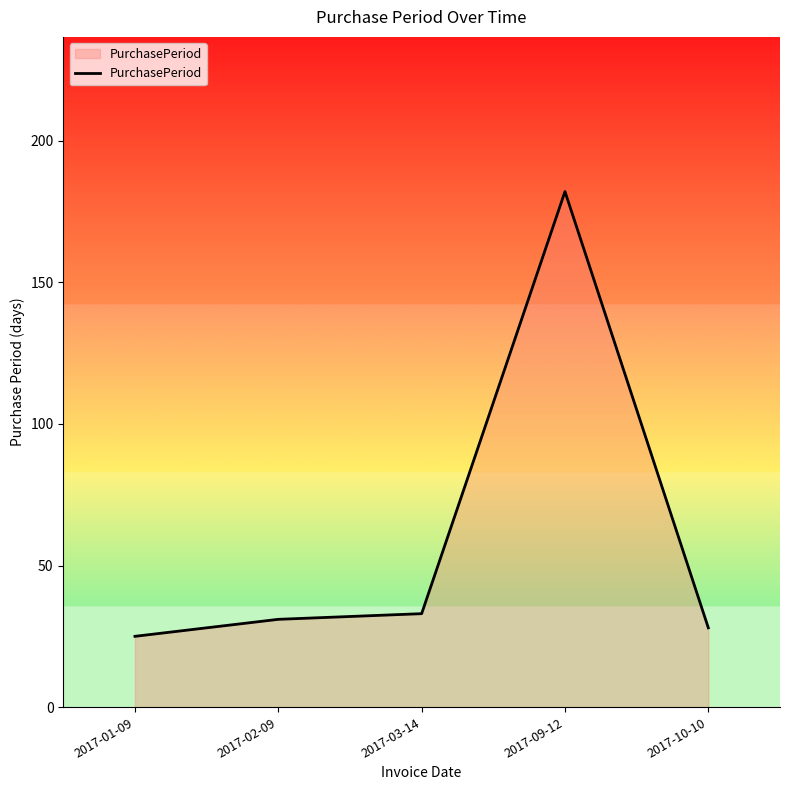

What is the change in value from 2017-01-09 to 2017-03-14?

+8